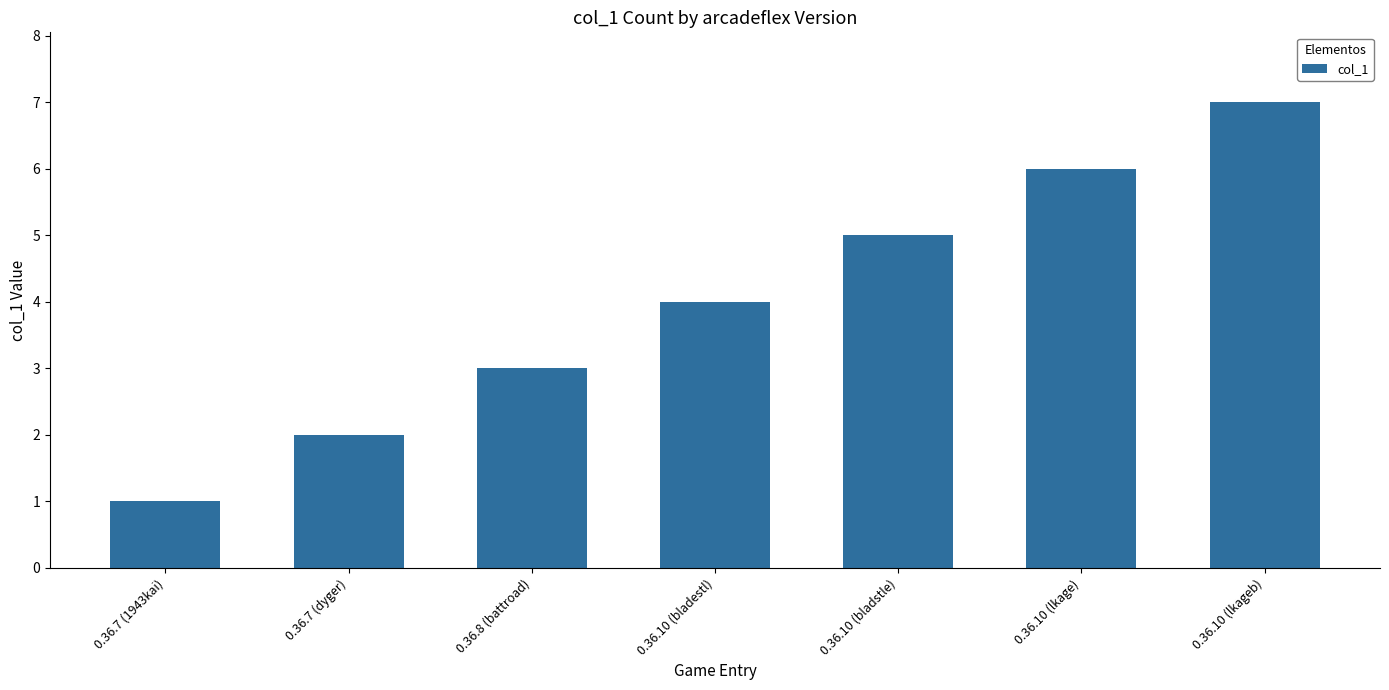

What is the difference between the maximum and minimum values?

6